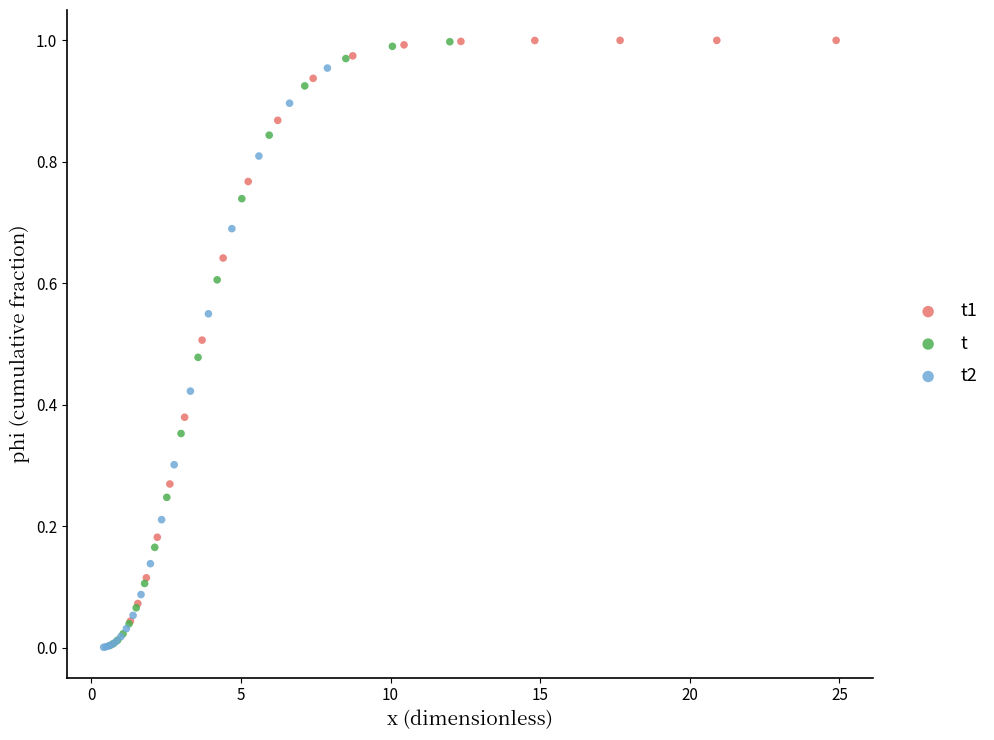

What are all the series names shown in the legend?

t1, t, t2